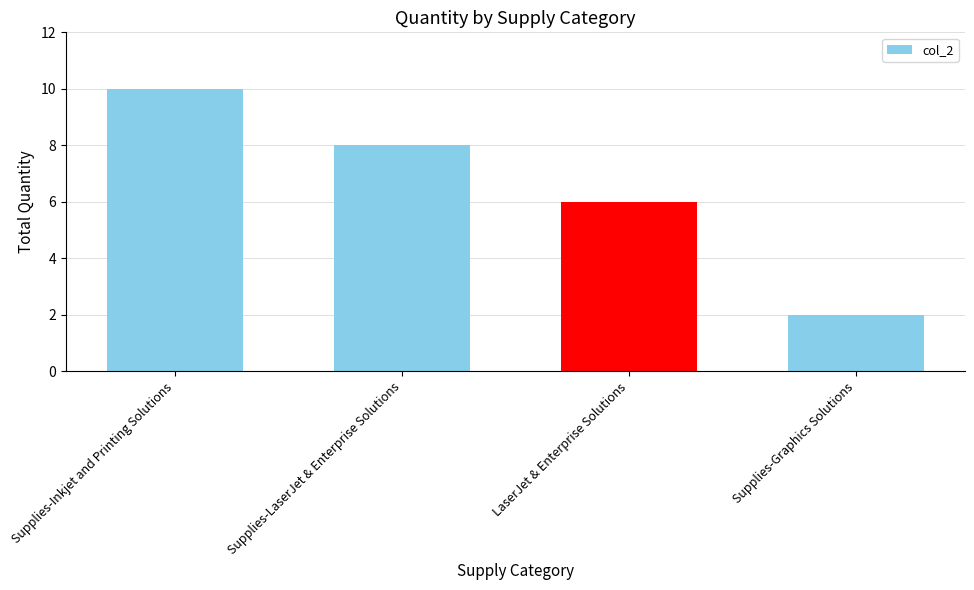

What is the change in value from LaserJet & Enterprise Solutions to Supplies-Graphics Solutions?

-4